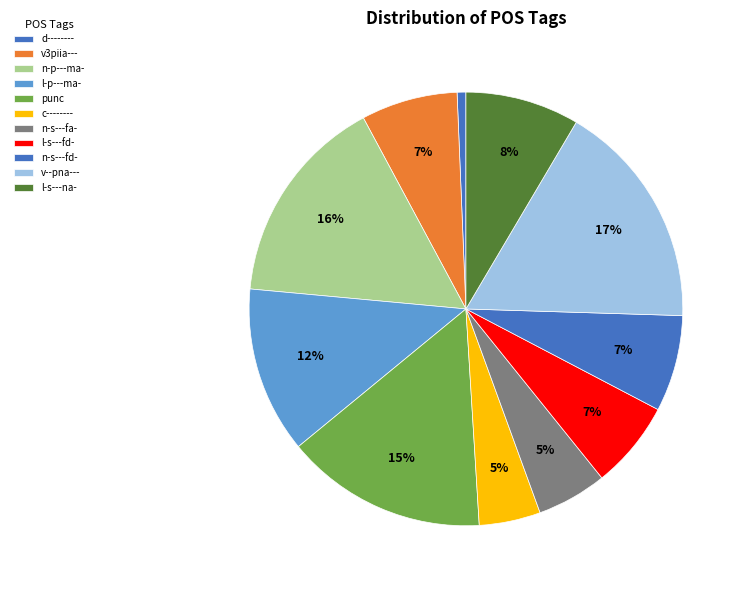

Count the number of slices in the pie.

11